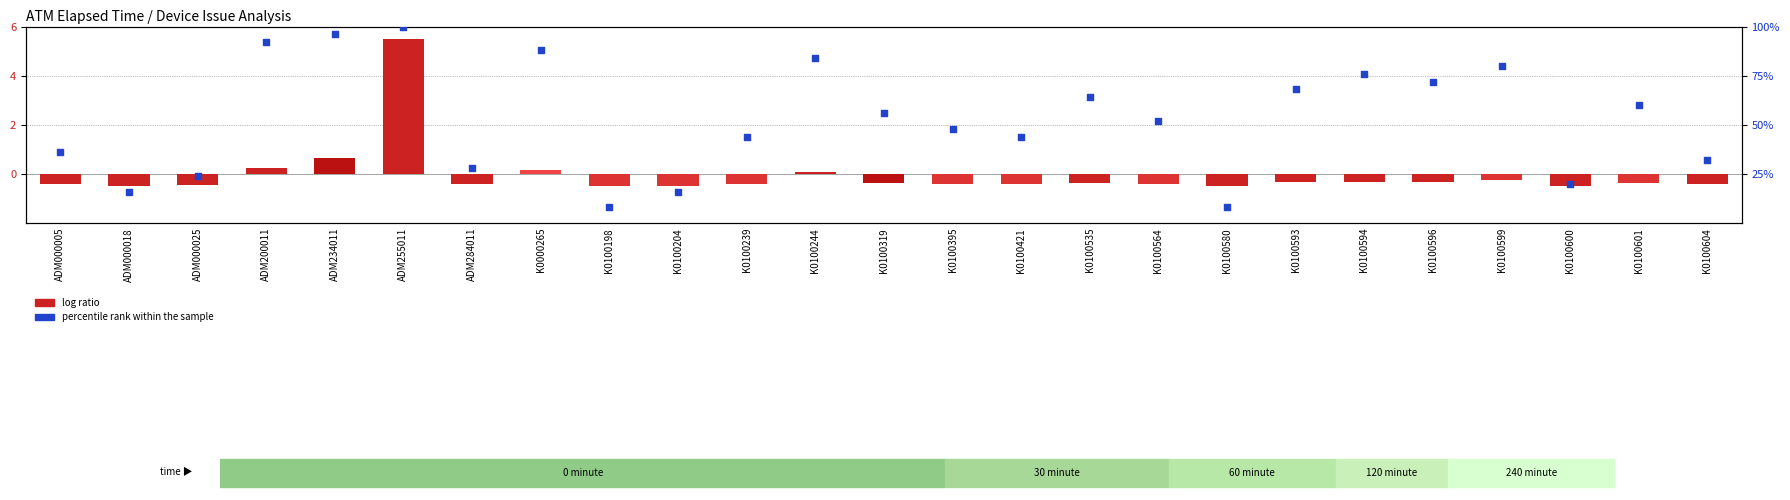

At how many categories does at least one series exceed 54?

12